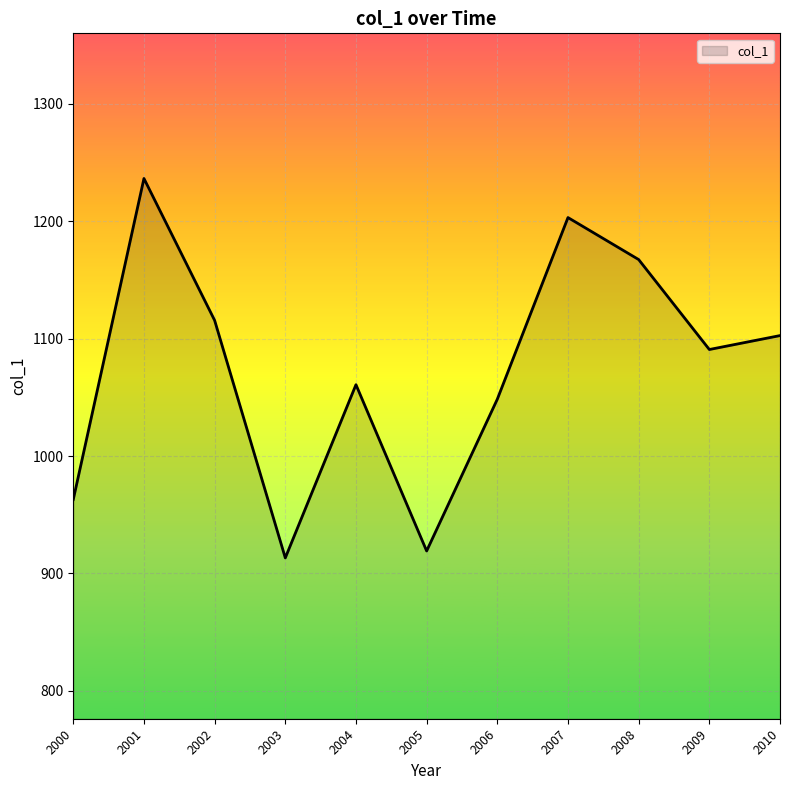

How many lines are shown in the chart?

1